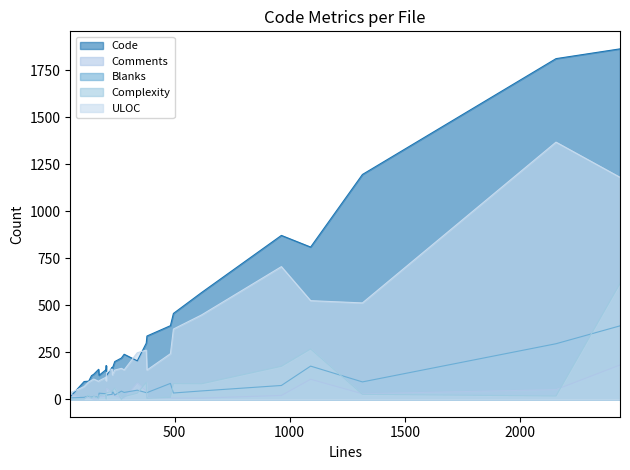

At 1, list the series in order from largest to smallest.

Code, ULOC, Complexity, Blanks, Comments